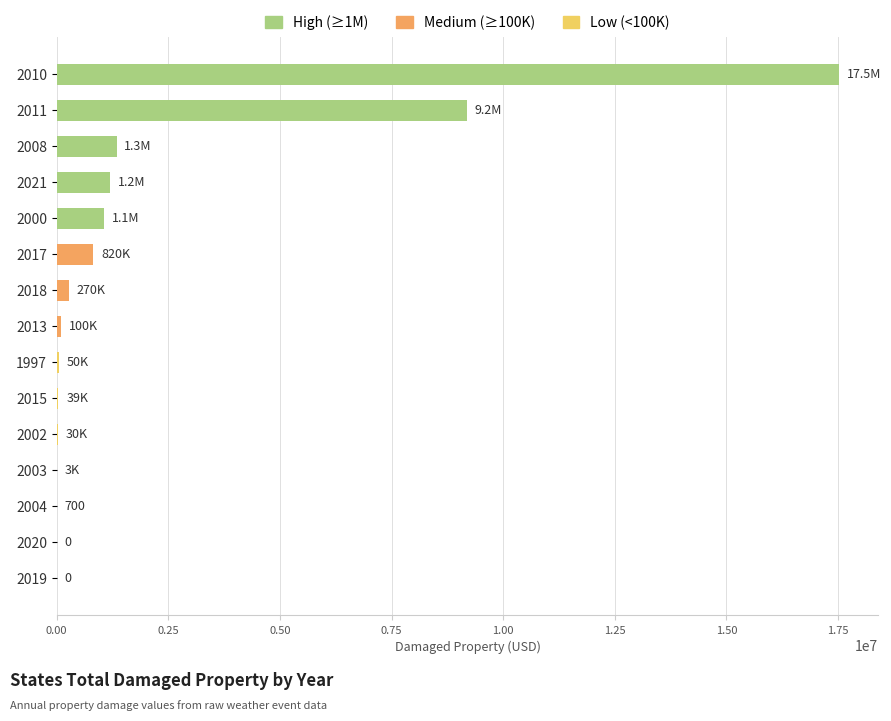

What is the greatest value displayed?

17525000